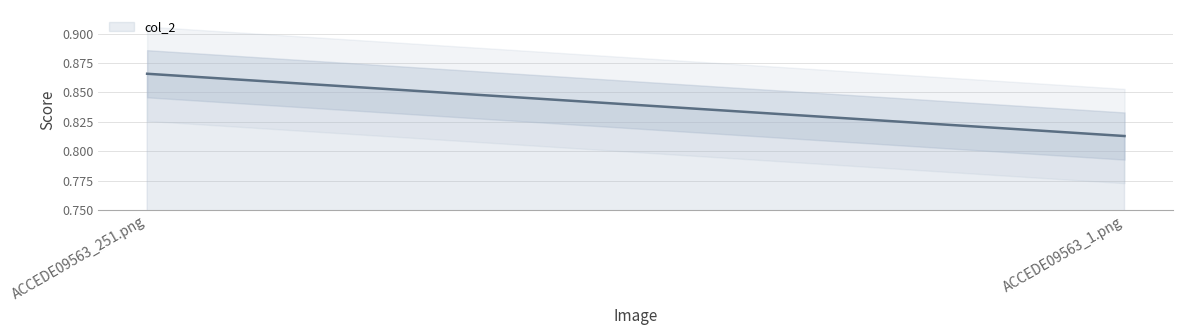

Rank the categories by value from highest to lowest.

ACCEDE09563_251.png, ACCEDE09563_1.png